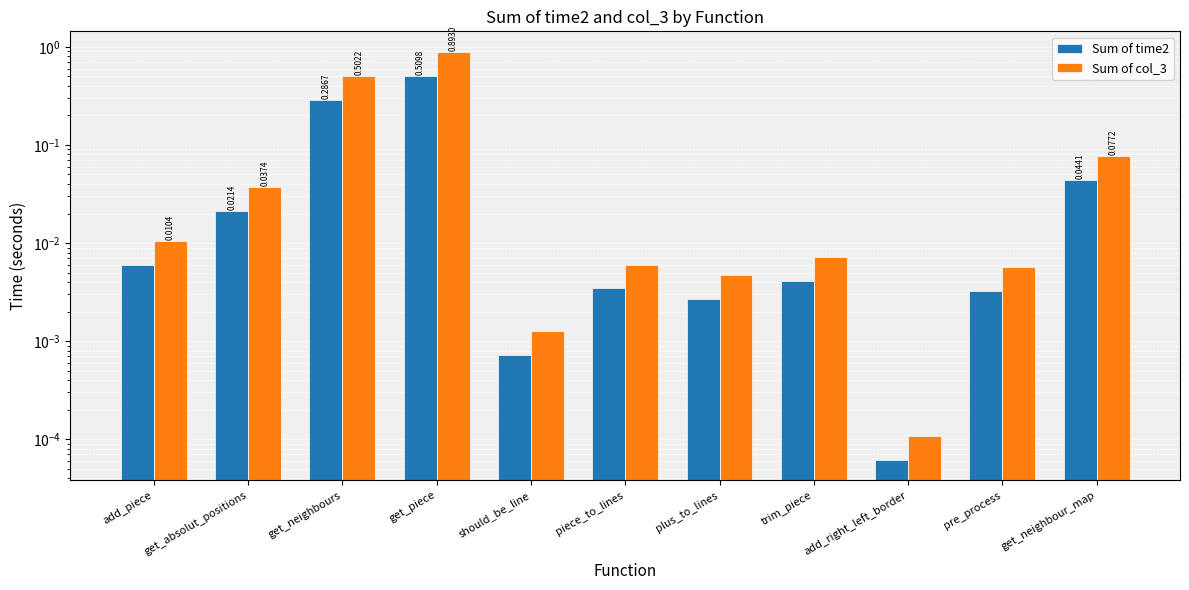

True or false: Sum of time2 has a value of 0.4 at get_neighbours.

False